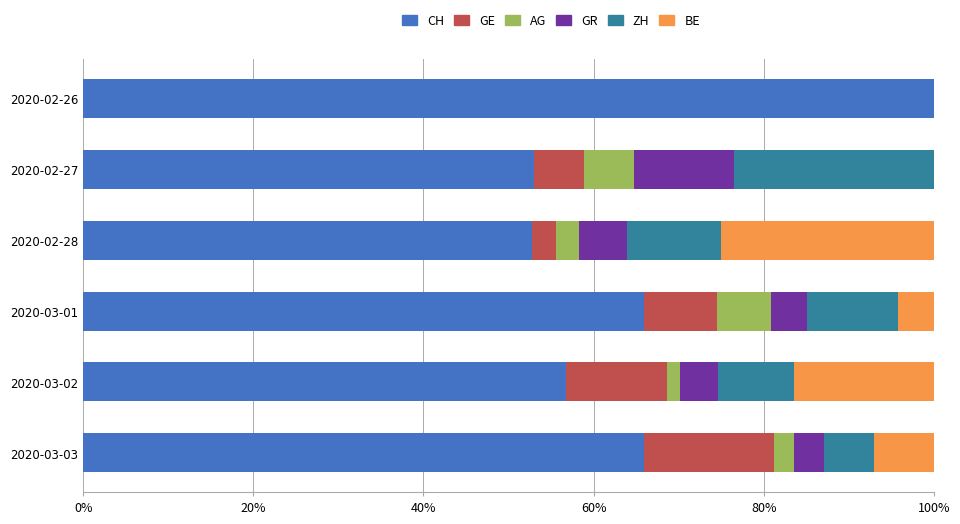

What is the total value across all series at 2020-02-28?

100.0